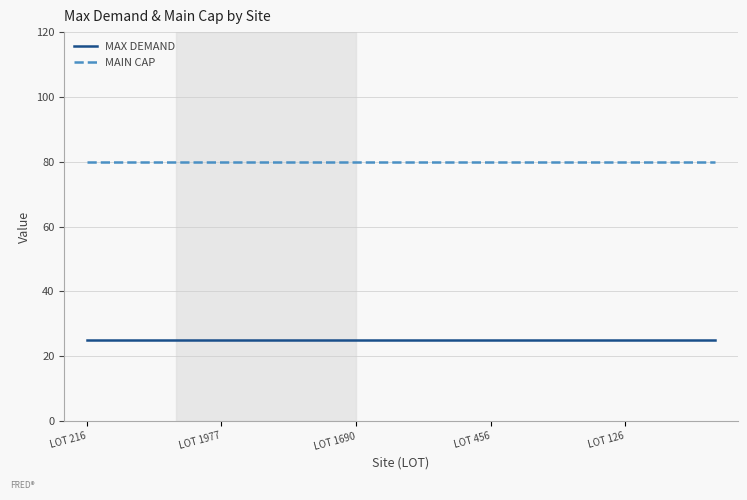

True or false: MAX DEMAND and MAIN CAP cross at least once.

False